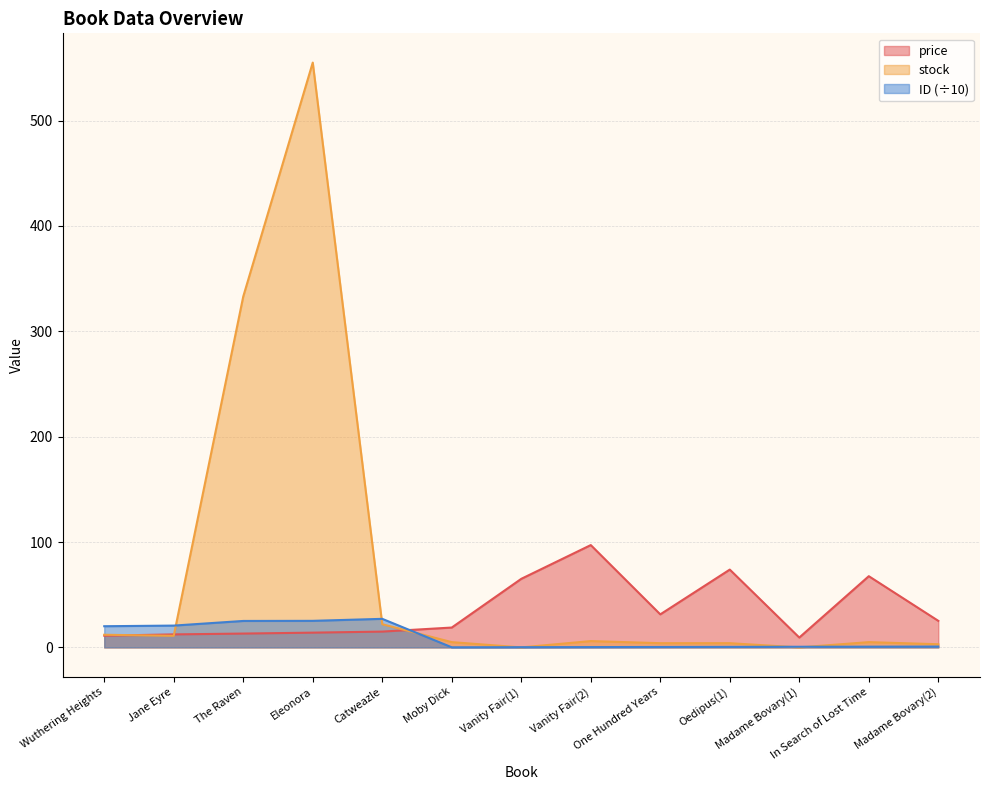

What are all the series names shown in the legend?

price, stock, ID (÷10)